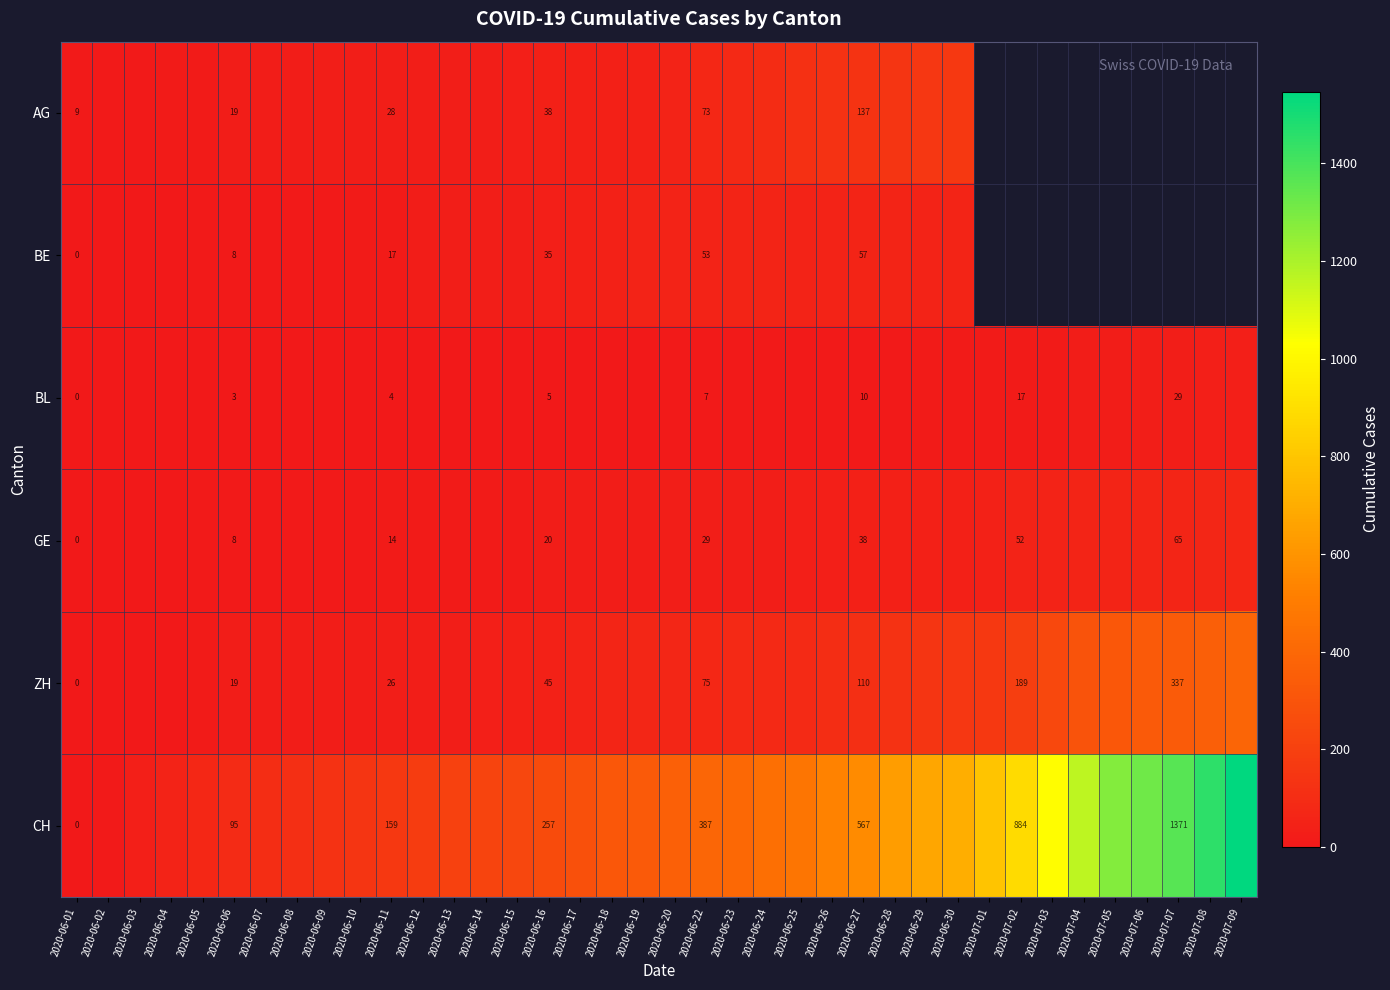

True or false: BE has a value of 17 at 2020-06-11.

True